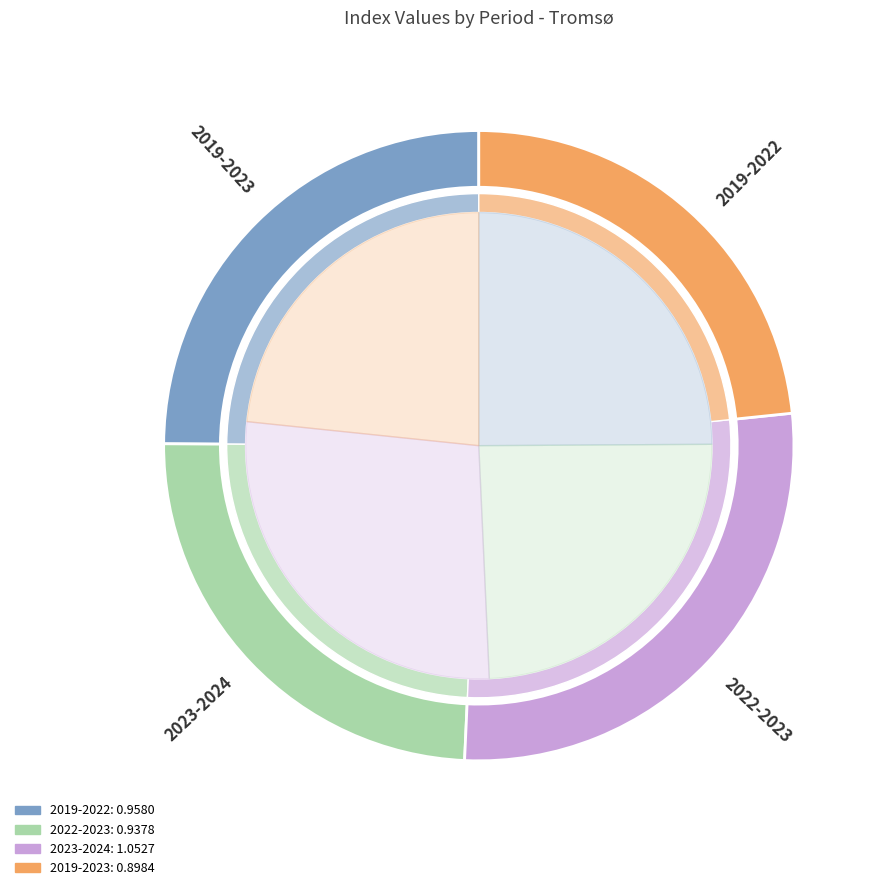

What is the ratio of the value at 2019 (2019-2022) to the value at 2023 (2023-2024)?

0.9